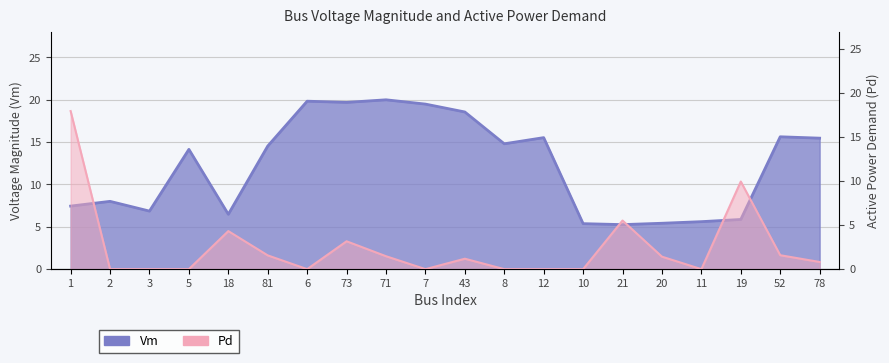

Reading right to left, extract all data points from this chart.

Vm: 15.5	15.6	5.9	5.6	5.4	5.3	5.4	15.5	14.8	18.6	19.5	20.0	19.7	19.8	14.5	6.5	14.1	6.9	8.0	7.4
Pd: 0.8	1.6	10.0	0.0	1.4	5.5	0.0	0.0	0.0	1.2	0.0	1.5	3.2	0.0	1.6	4.3	0.0	0.0	0.0	18.0